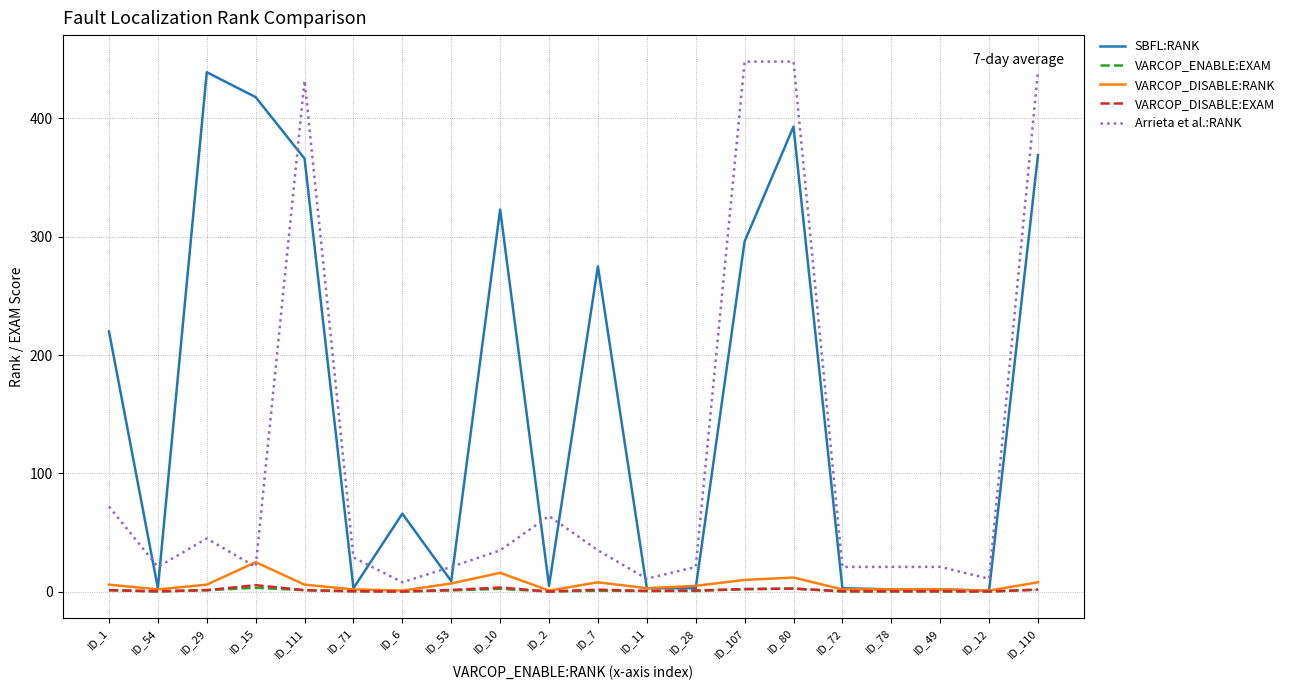

True or false: Arrieta et al.:RANK and SBFL:RANK cross at least once.

True